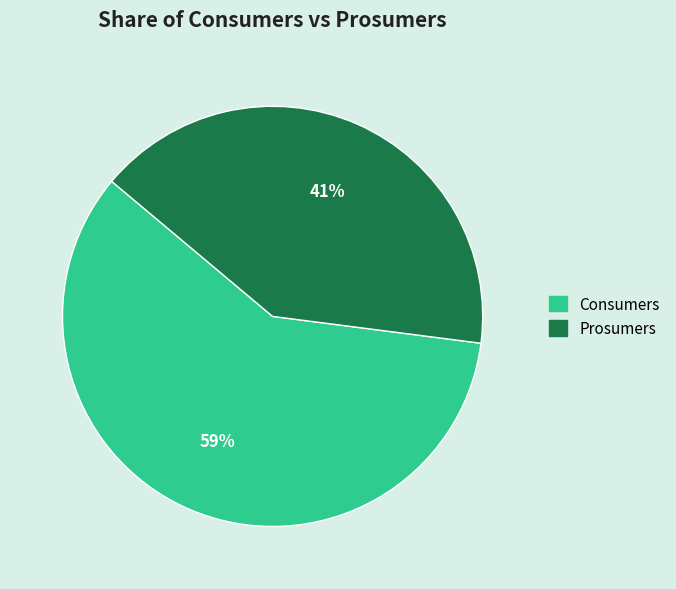

How many slices are in this pie chart?

2